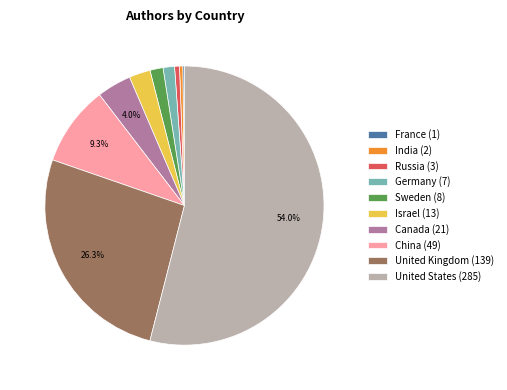

Combined, do United States (285) and United Kingdom (139) account for over 50%?

Yes